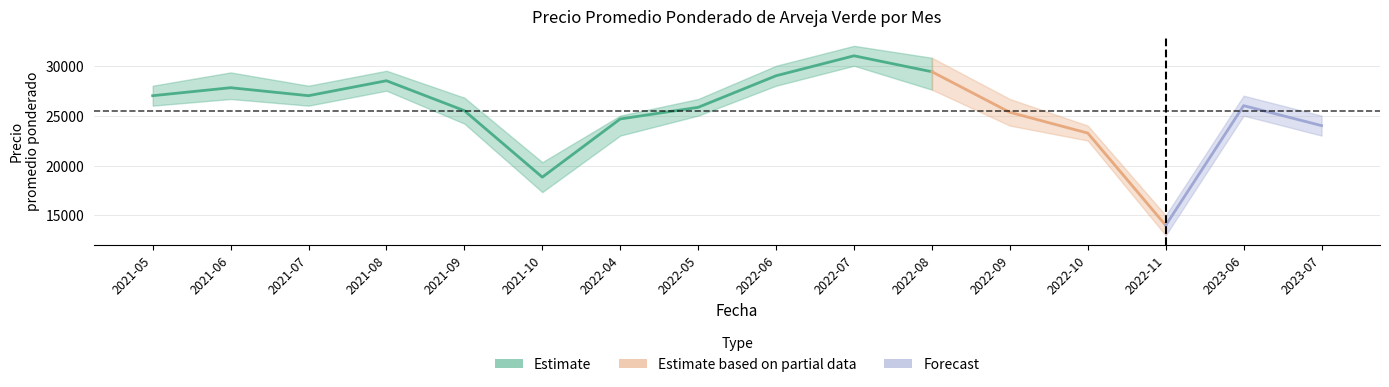

Reading left to right, transcribe all the data shown in this chart.

Precio promedio ponderado: 27000	27800	27000	28500	25500	18833	24667	25833	29000	31000	29400	25333	23250	14000	26000	24000
Precio mínimo: 26000	26667	26000	27500	24200	17333	23000	25000	28000	30000	27600	24000	22500	13000	25000	23000
Precio máximo: 28000	29333	28000	29500	26800	20333	25000	26667	30000	32000	30800	26667	24000	15000	27000	25000